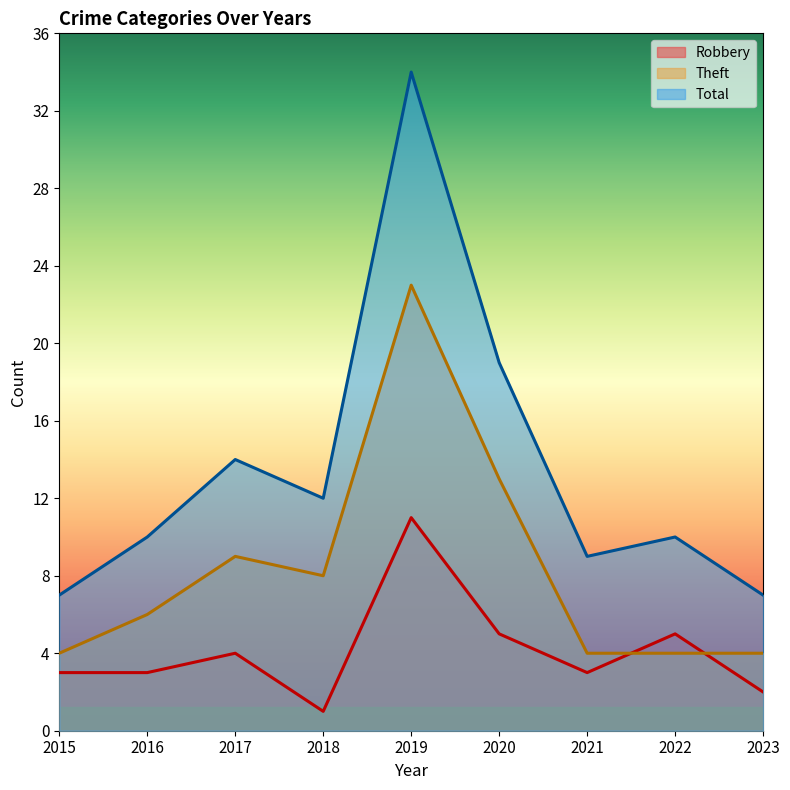

What is the difference between the second highest and second lowest values in the Robbery series?

3